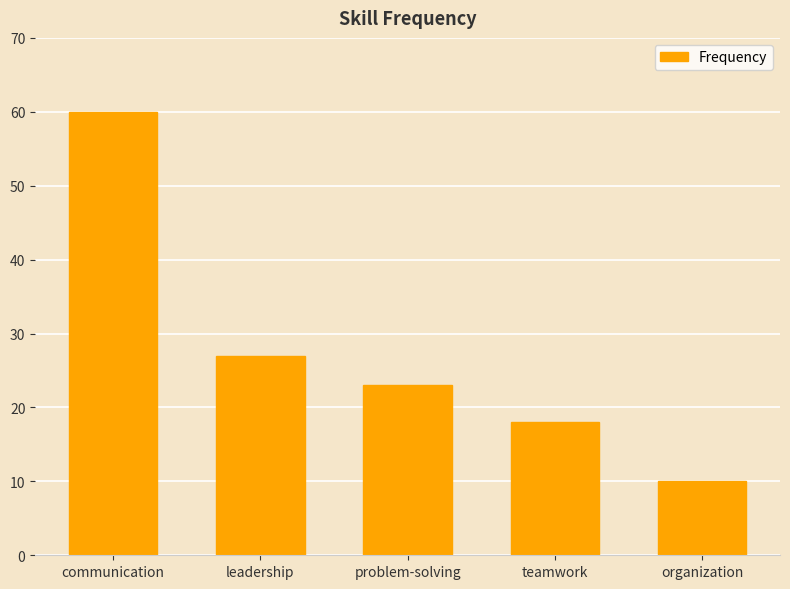

List the labels in order of value, smallest first.

organization, teamwork, problem-solving, leadership, communication